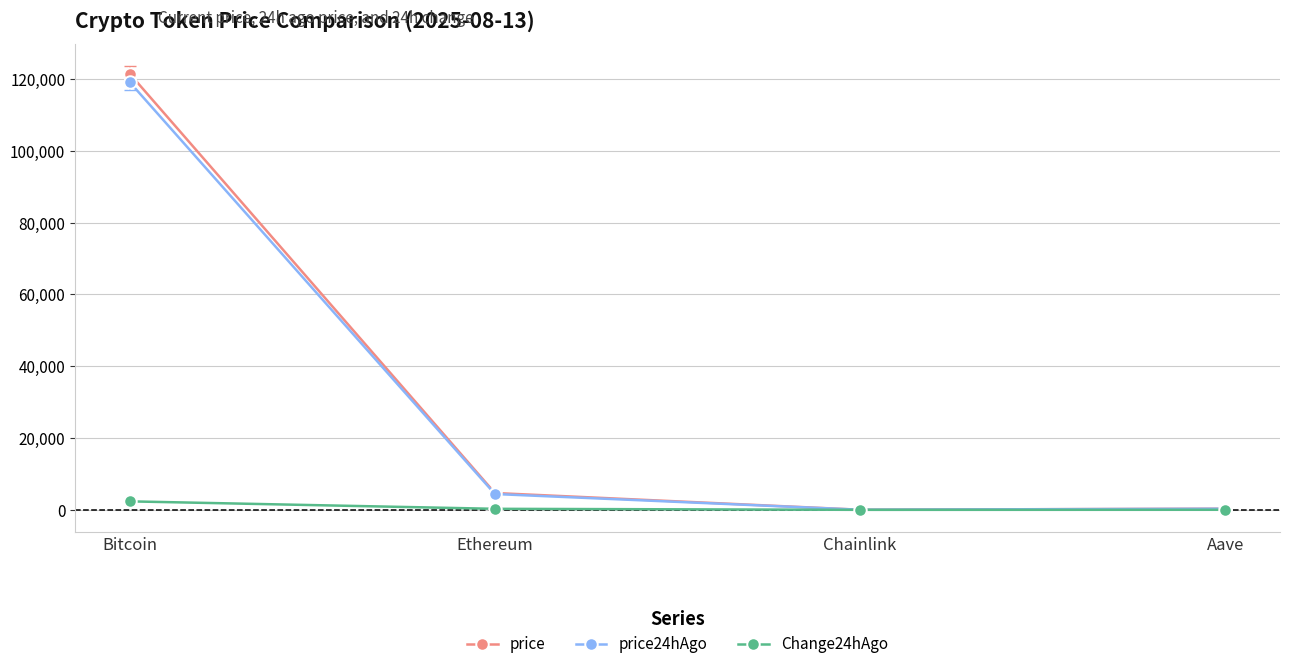

At which category does the chart reach its peak across all series?

Bitcoin